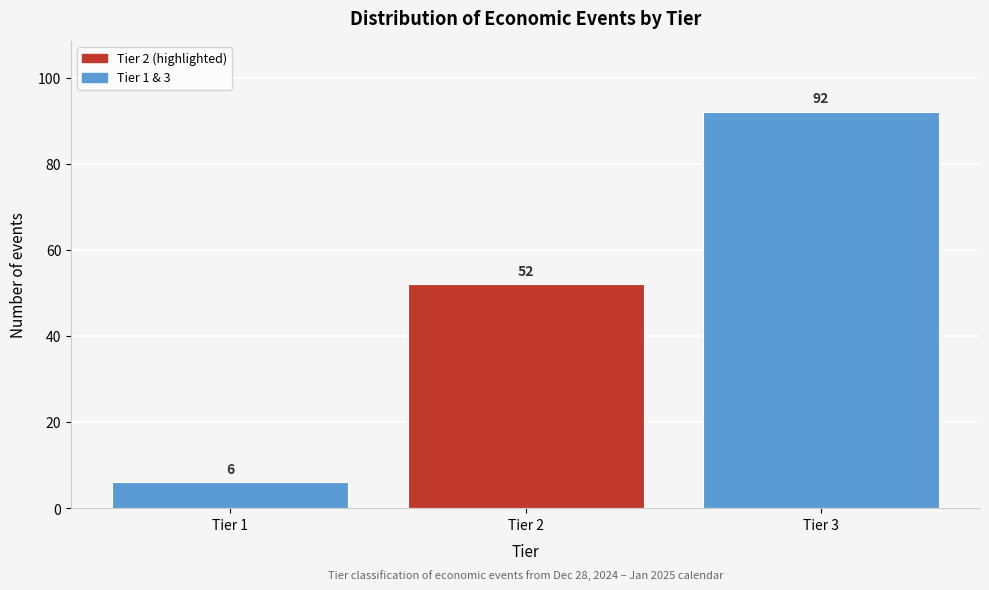

Reading right to left, extract all data points from this chart.

Tier 3=92	Tier 2=52	Tier 1=6